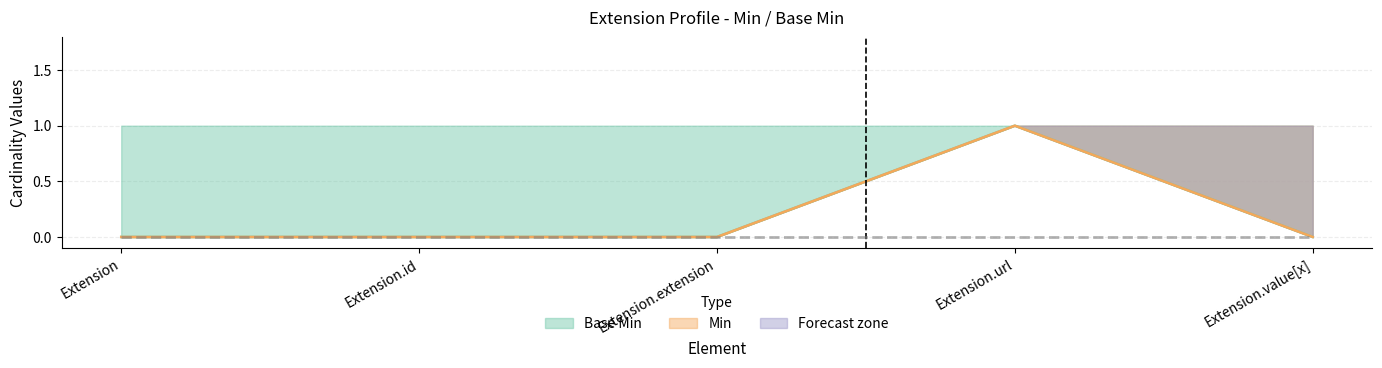

The Base Min series shows 0 at Extension.extension. True or false?

False